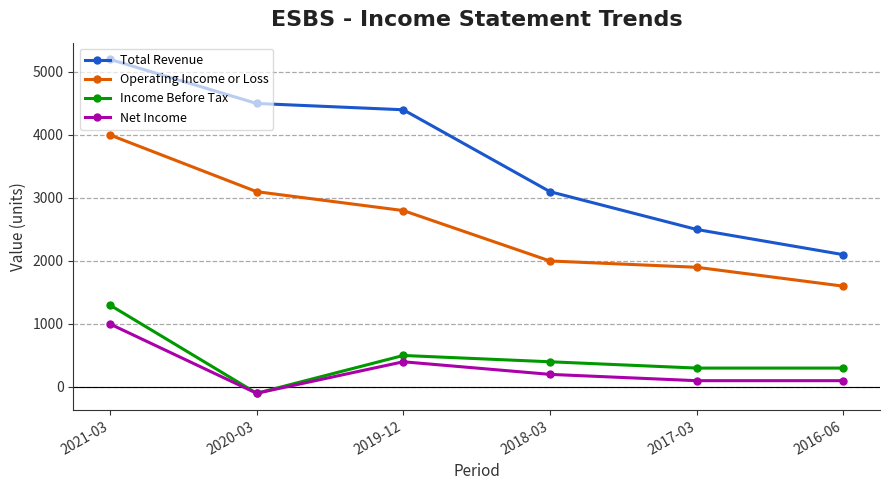

How many distinct data groups are displayed?

4